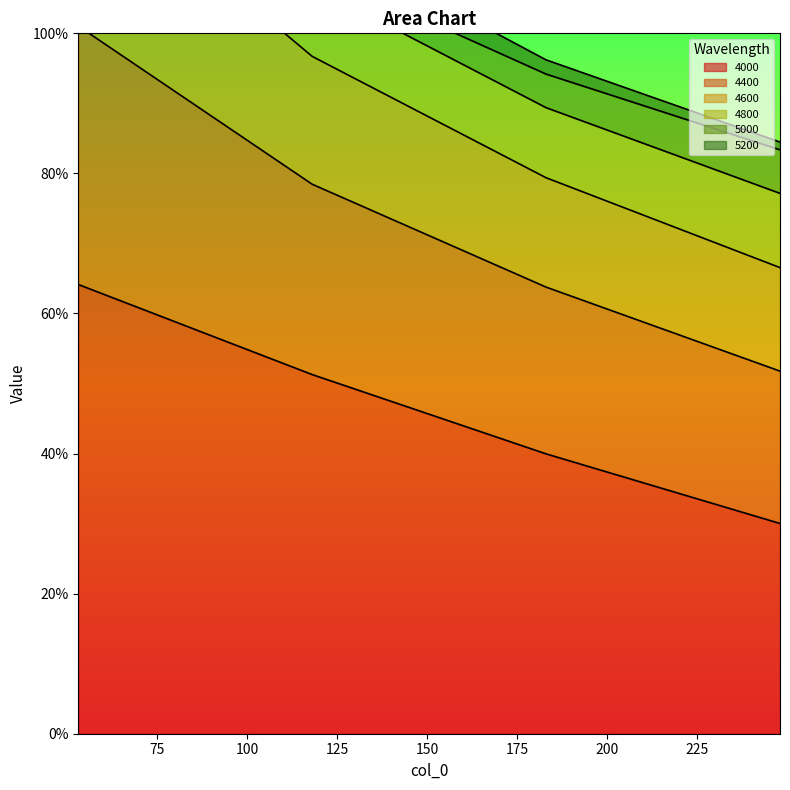

True or false: 4600 and 4000 cross at least once.

False